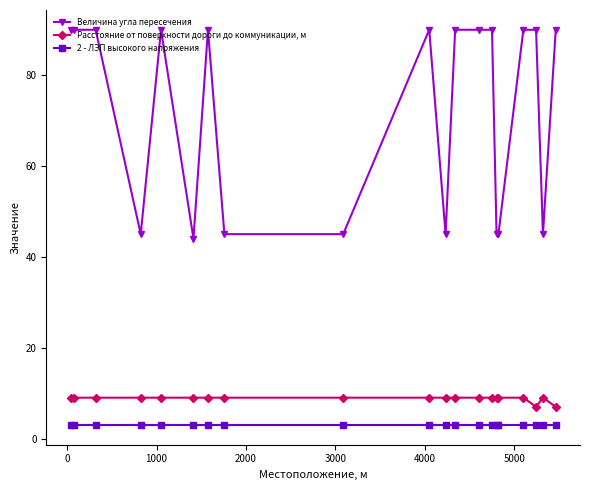

What is the minimum value for 2 - ЛЭП высокого напряжения?

3